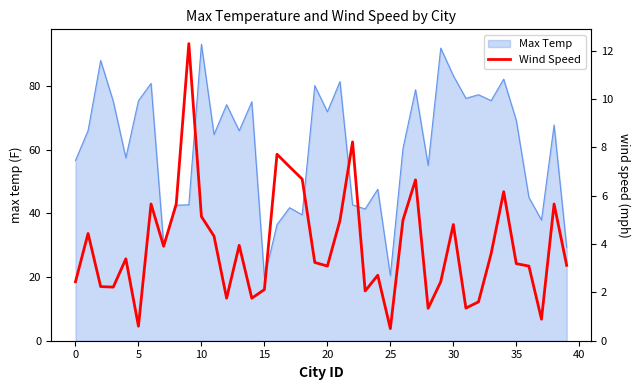

True or false: Max Temp has a value of 56.6 at 0.

True